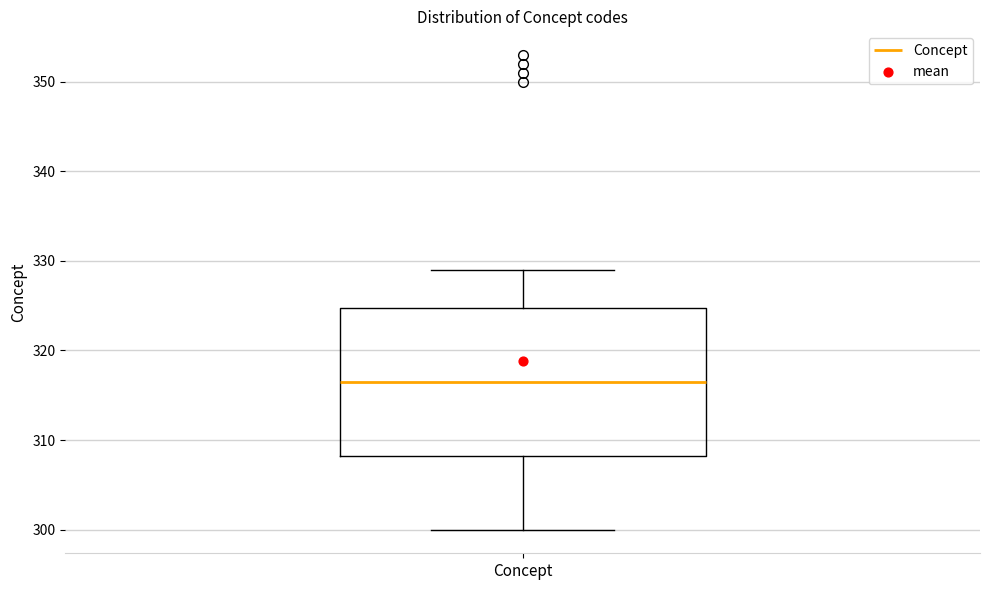

Read this box plot against the y-axis: the position of the median line, the range covered by the box, and the ends of both whiskers. The values are not printed on the chart, so give them approximately, as read against the axis.

median 317, box 308 to 325, whiskers 300 to 329